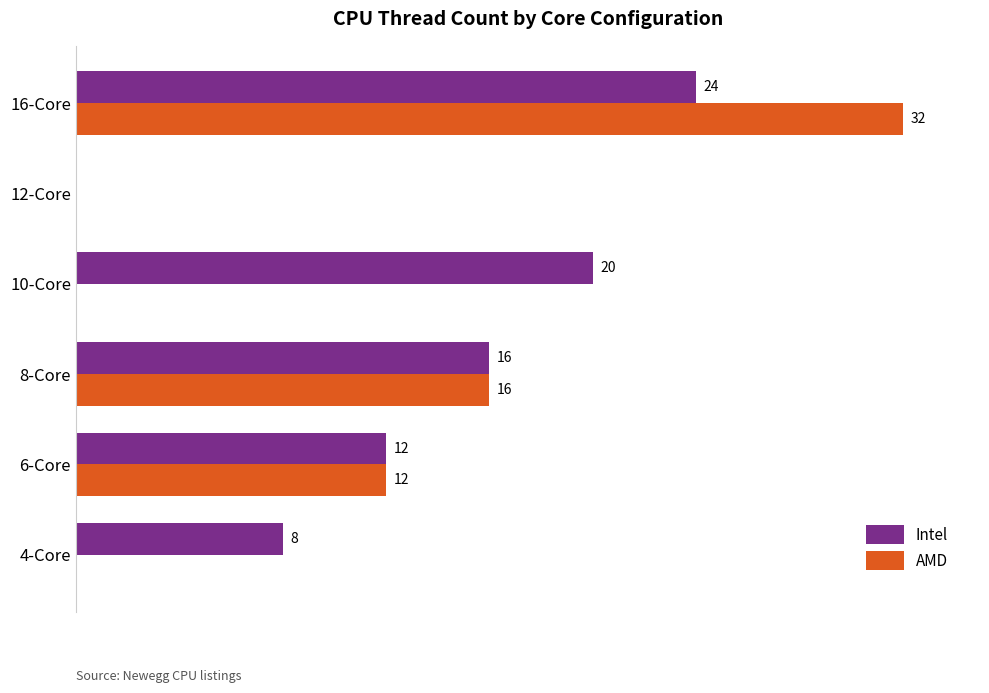

At which label is Intel closest to 12?

6-Core